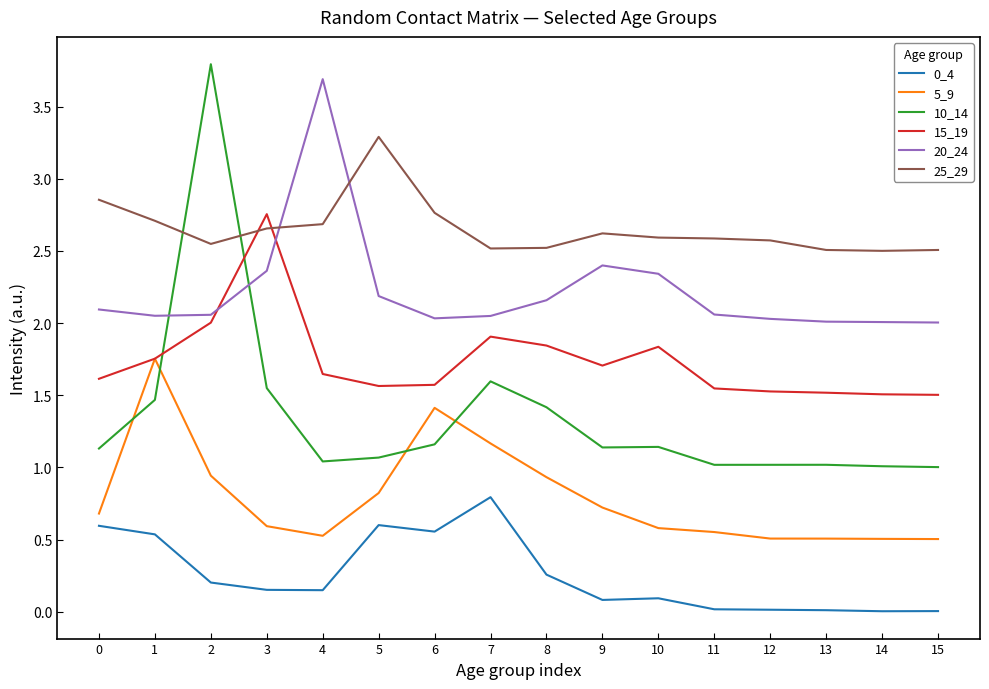

What is the greatest value displayed?

3.8